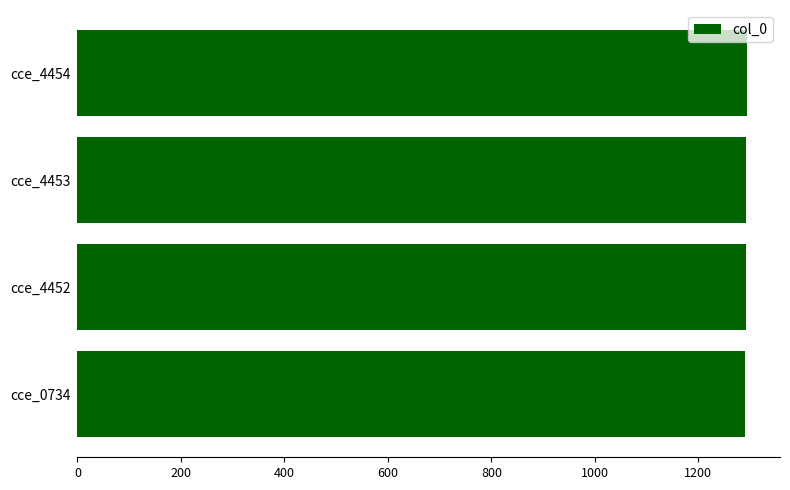

Are the bars grouped side by side (vs. stacked)?

No